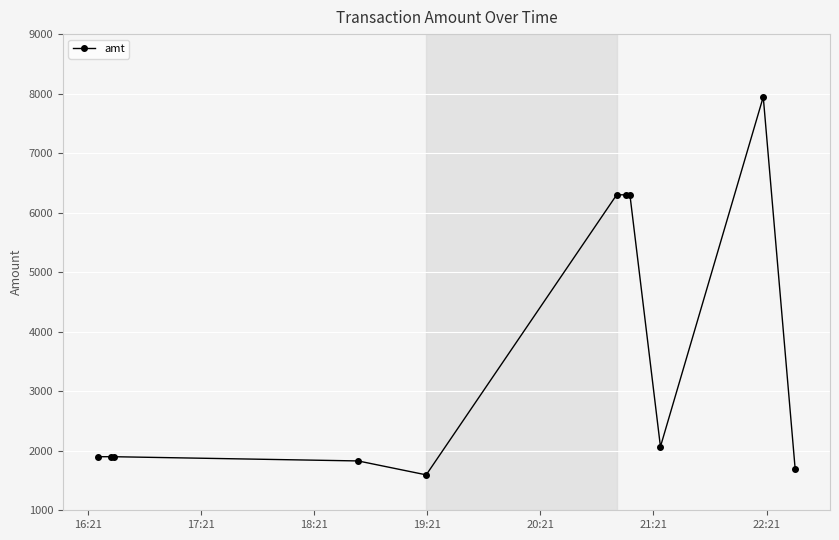

What is the value of the 5th point from the left?

1595